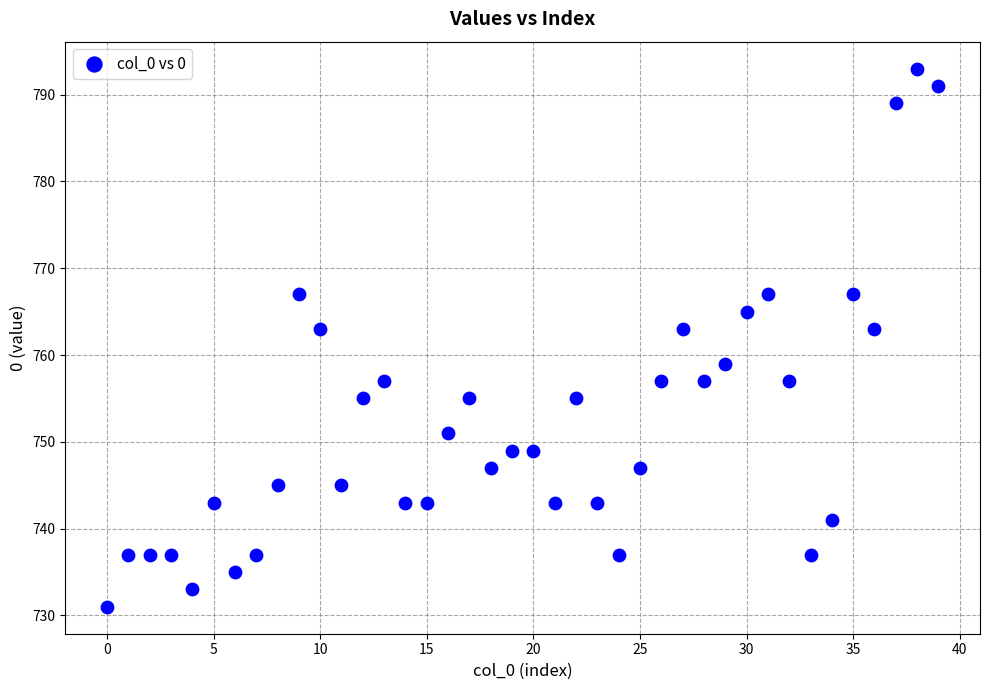

What is the range of Y values (max minus min)?

62